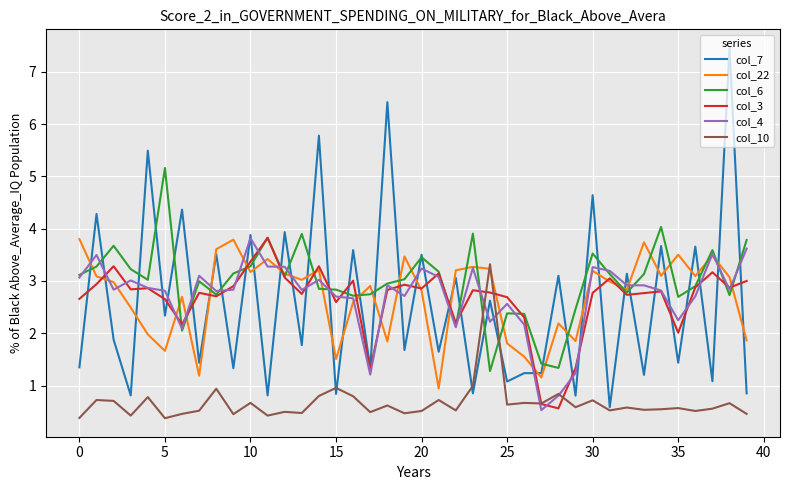

How many intersections are there between col_22 and col_10?

2